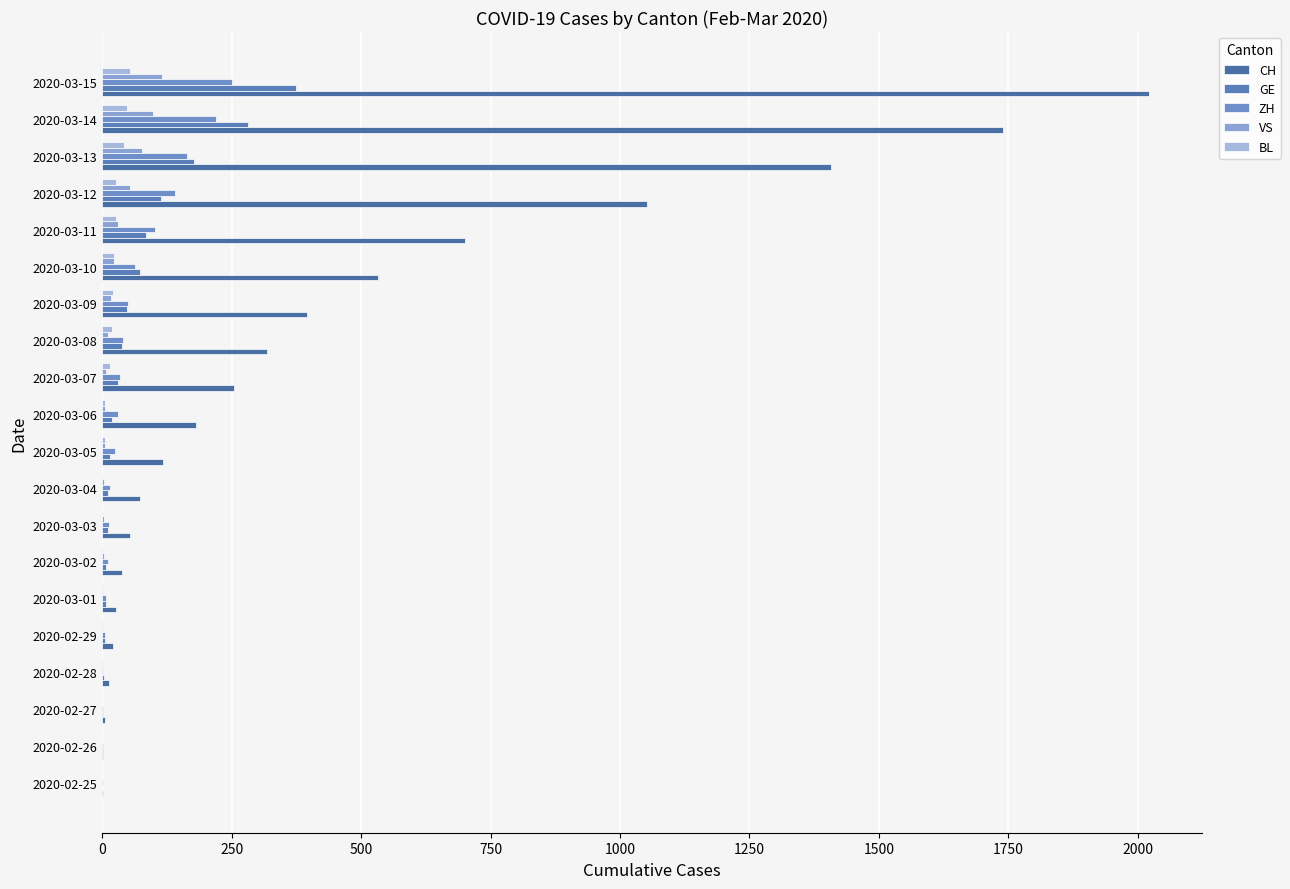

At which category does the chart reach its peak across all series?

2020-03-15